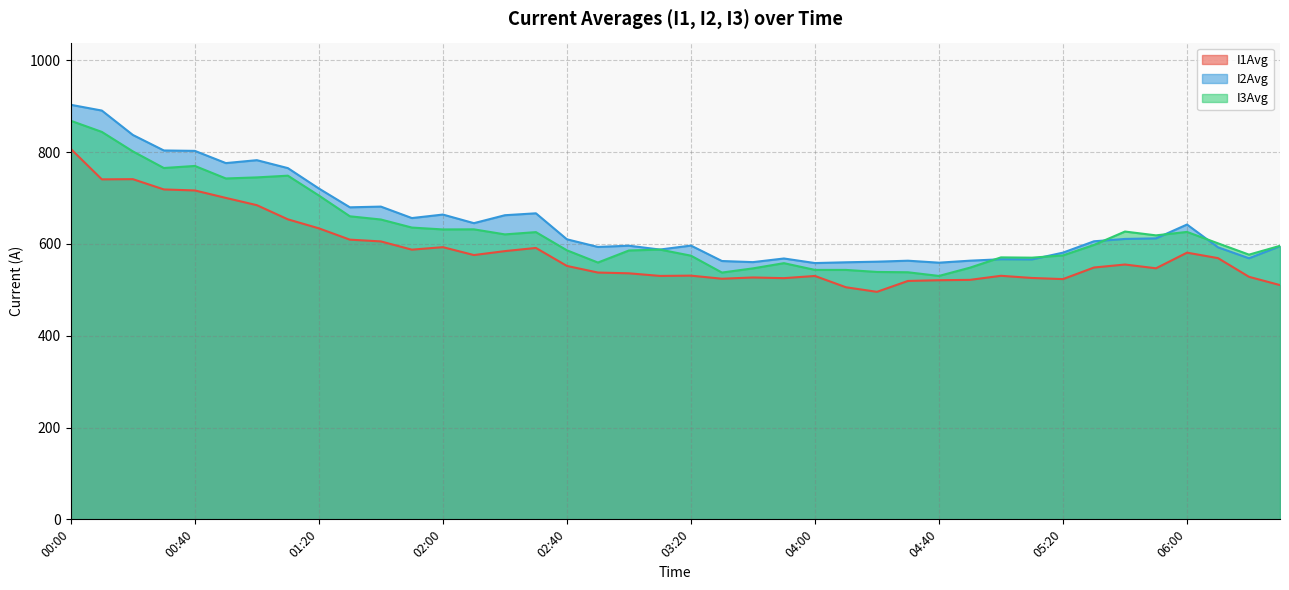

List the series in order of their overall mean, lowest first.

I1Avg, I3Avg, I2Avg